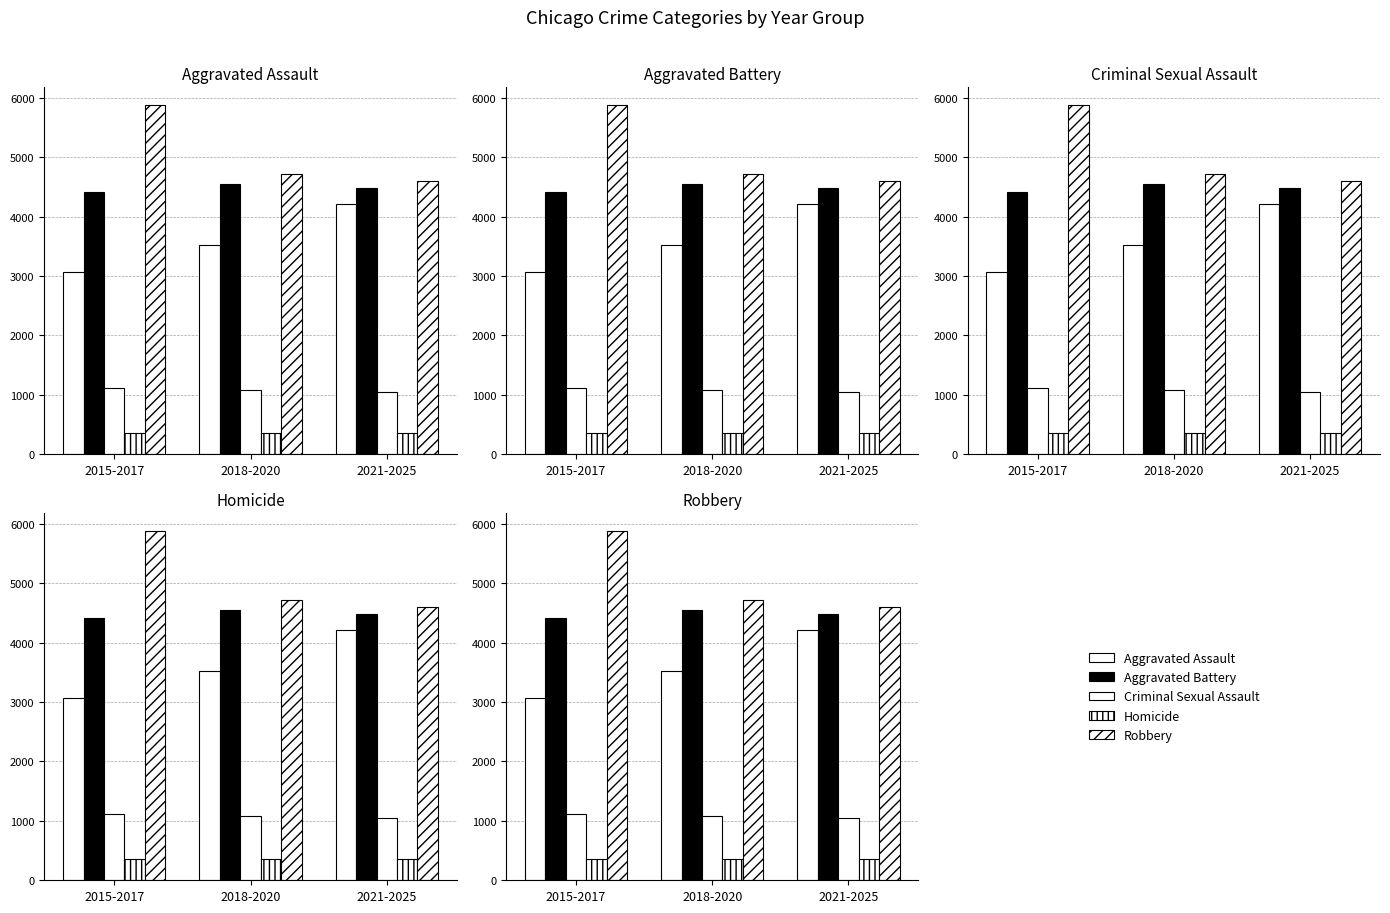

At 2015-2017, list the series in order from largest to smallest.

Robbery, Aggravated Battery, Aggravated Assault, Criminal Sexual Assault, Homicide